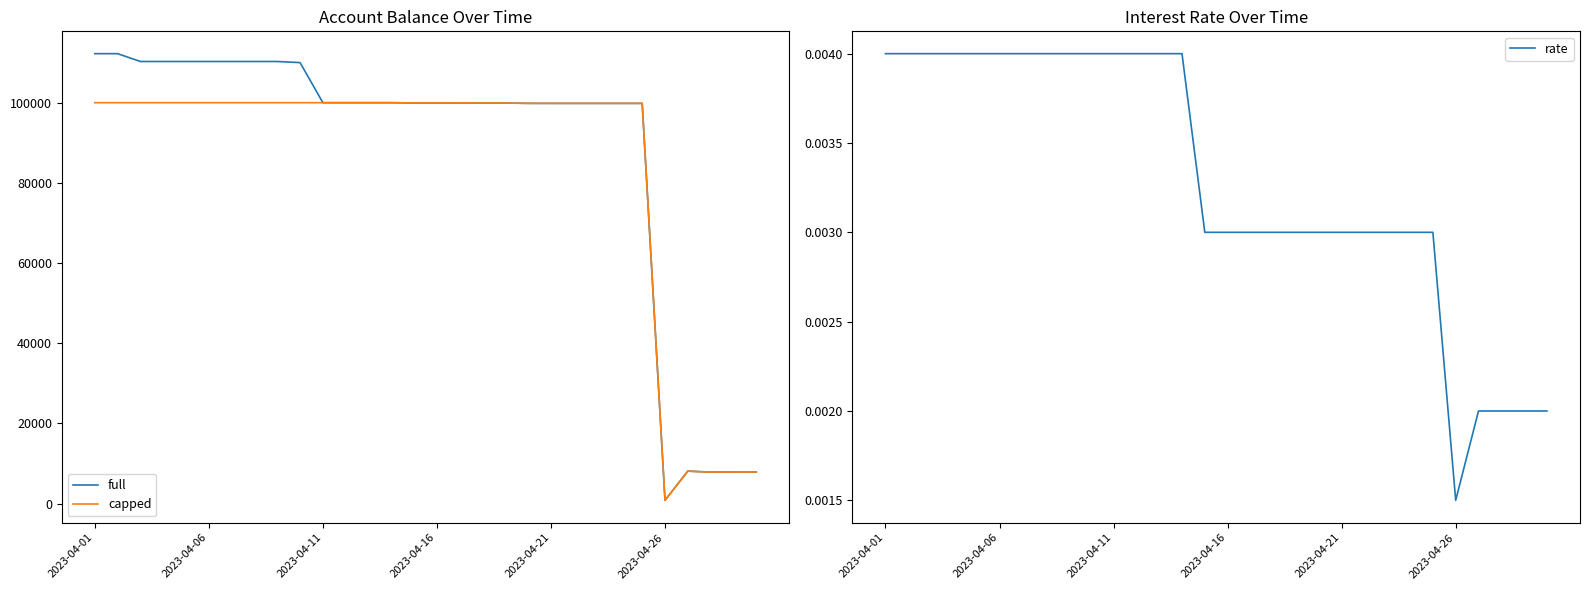

What is the highest value of the full series?

112230.1